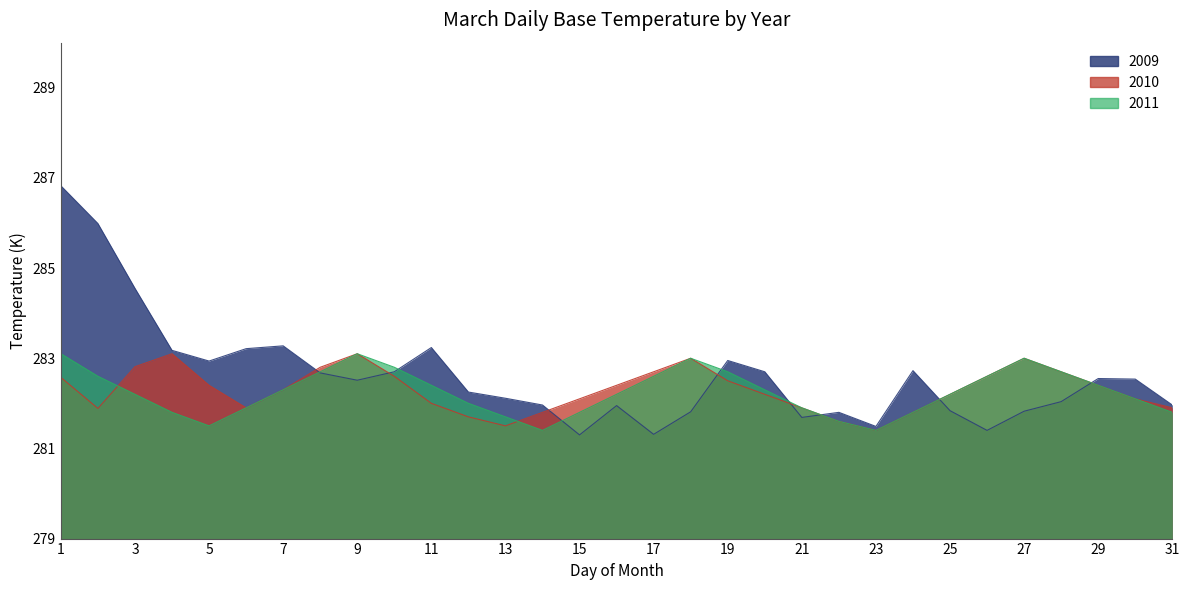

Rank the series by their maximum value, from highest to lowest.

2009, 2010, 2011